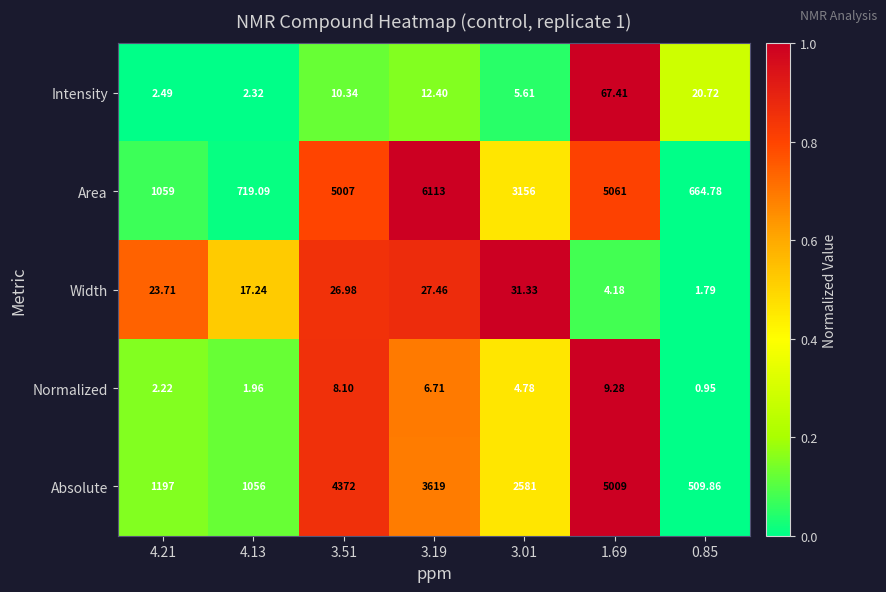

Which series has the widest spread of values?

Area